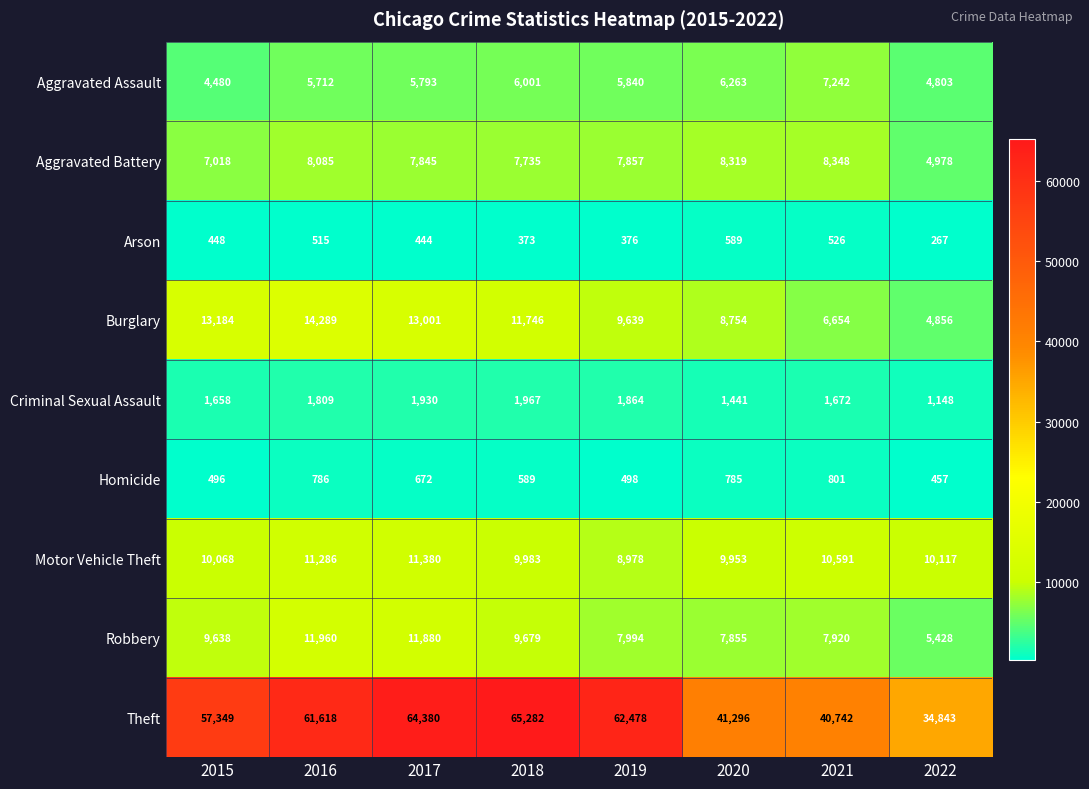

The value of Arson at 2016 is 895. True or false?

False